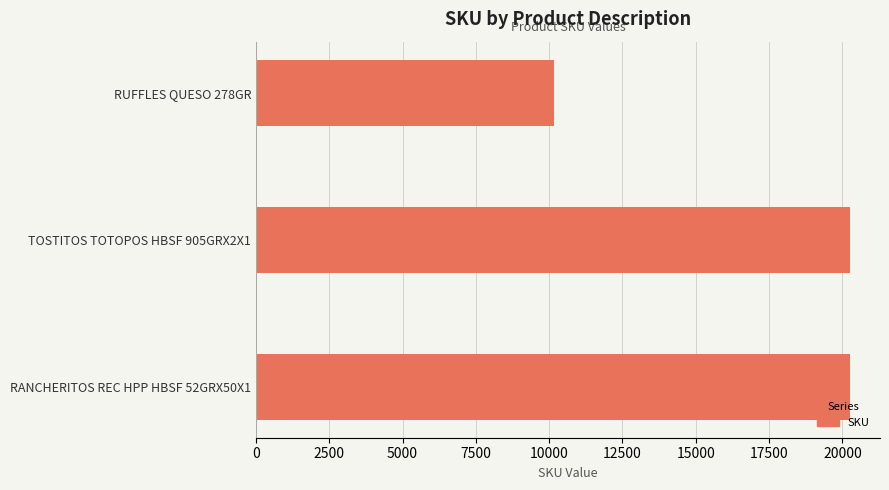

What is the ratio of the value at TOSTITOS TOTOPOS HBSF 905GRX2X1 to the value at RUFFLES QUESO 278GR?

2.0